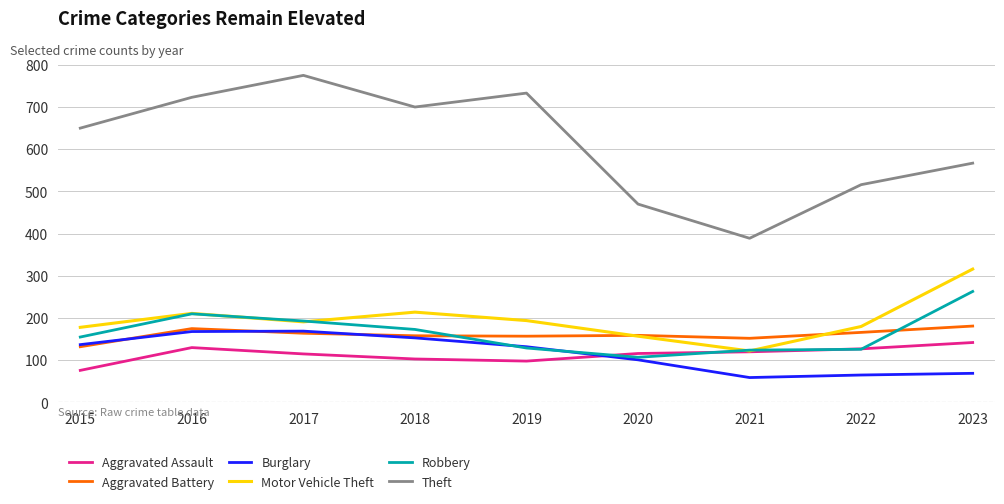

What is the difference between the maximum and minimum values in the Robbery series?

156